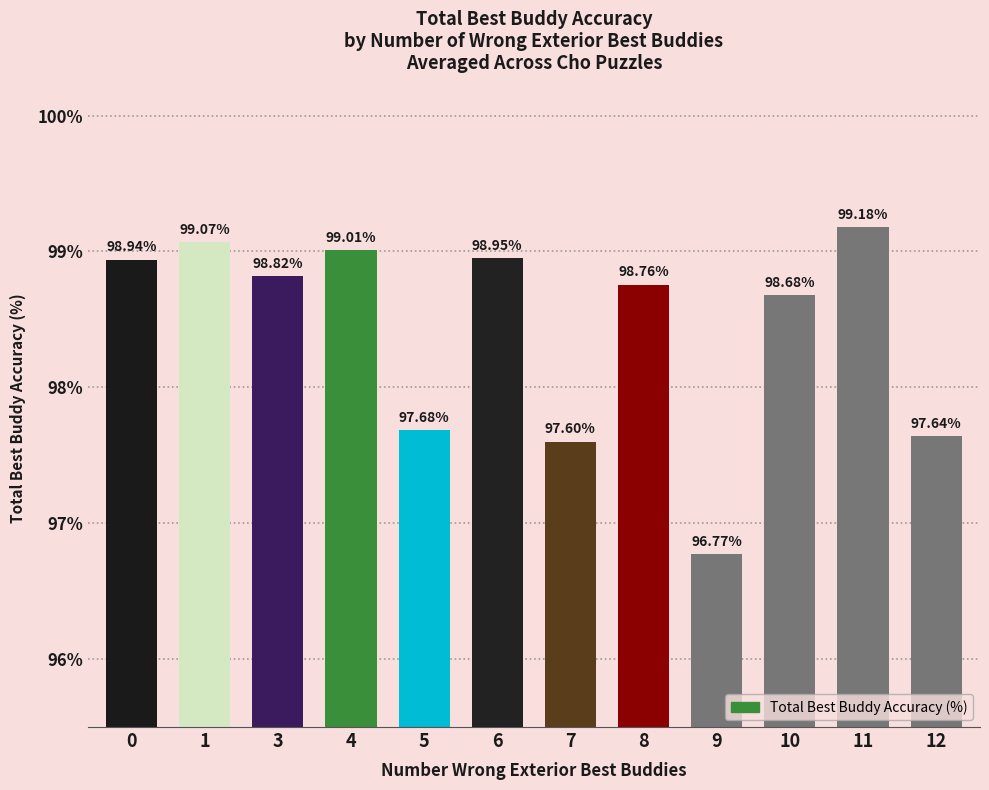

Is it true that the value at 6 is 55.0?

False